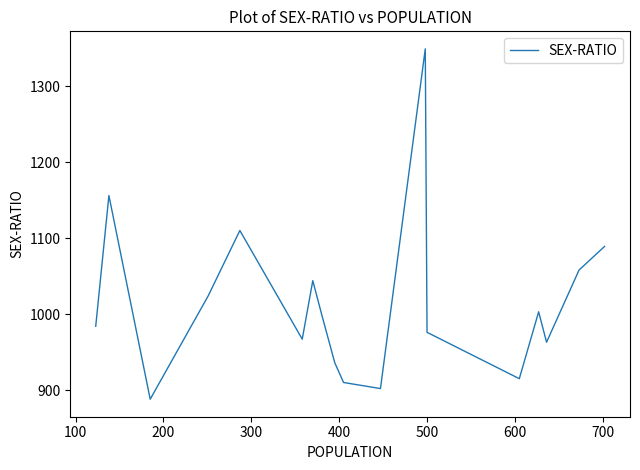

Does the chart have visible grid lines?

No